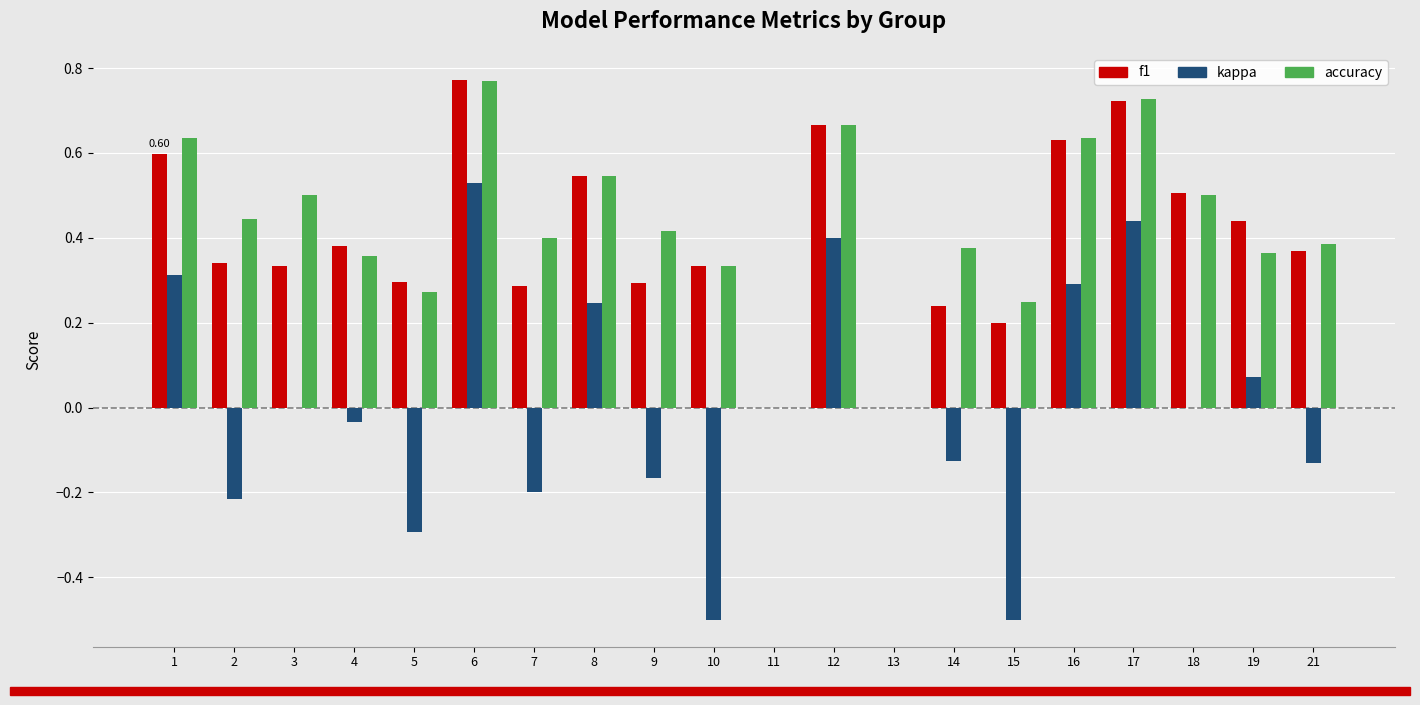

Where does the kappa series first go above 0?

1